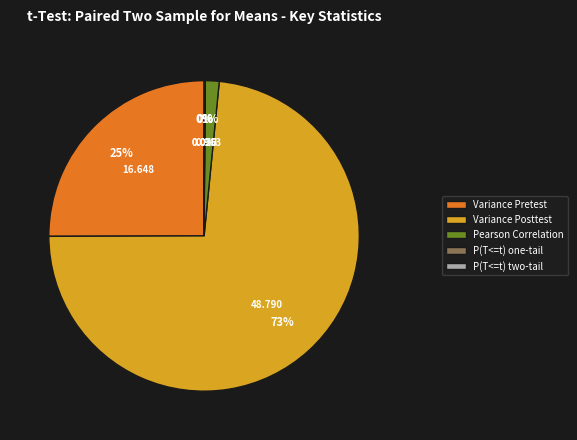

Which category has the biggest portion of the pie?

Variance Posttest